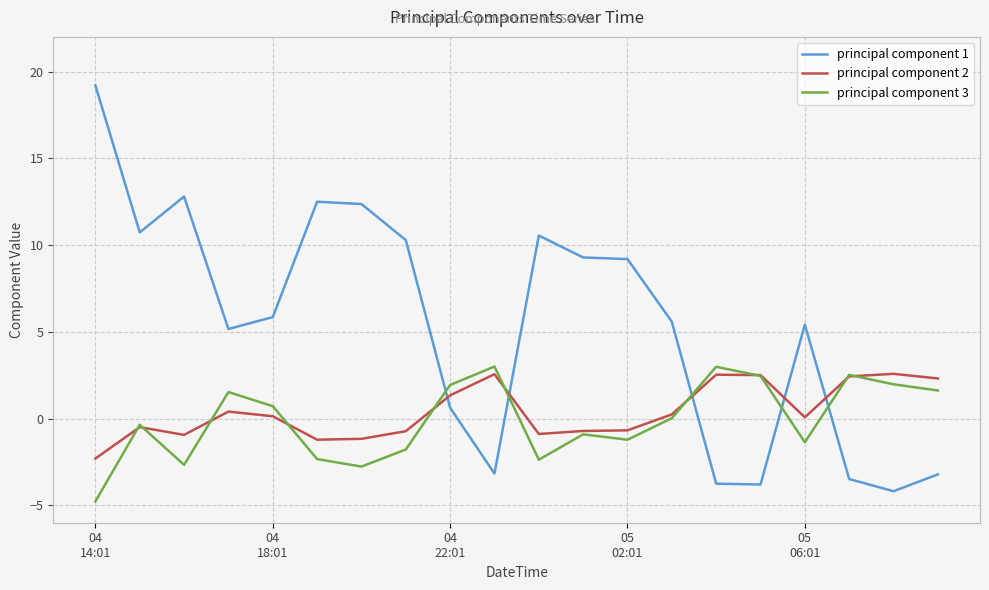

Does the chart have visible grid lines?

Yes